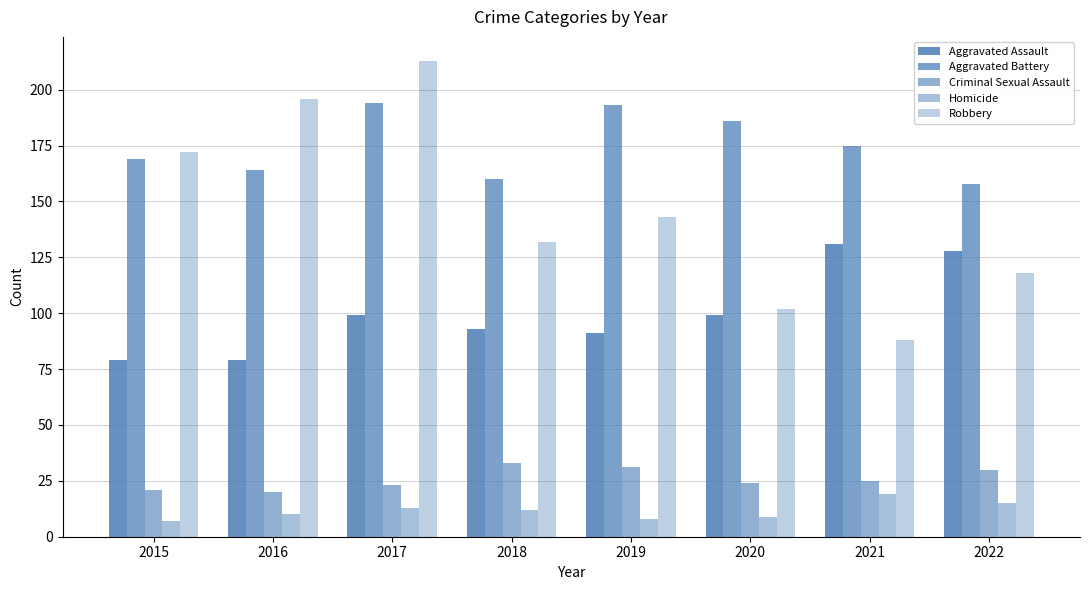

Rank the categories by Homicide value from highest to lowest.

2021, 2022, 2017, 2018, 2016, 2020, 2019, 2015